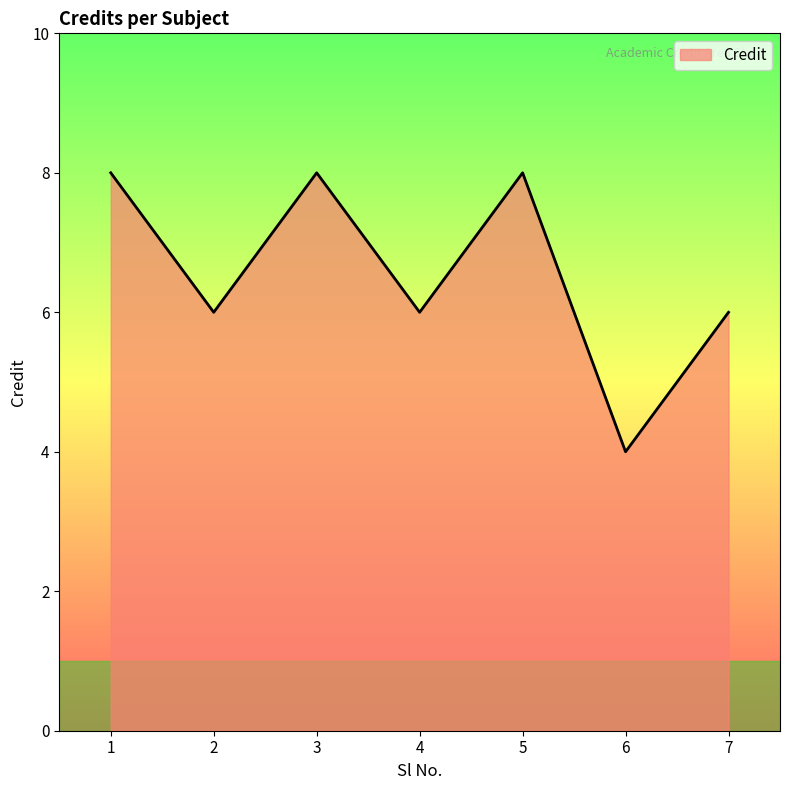

What is the difference between the maximum and minimum values?

4